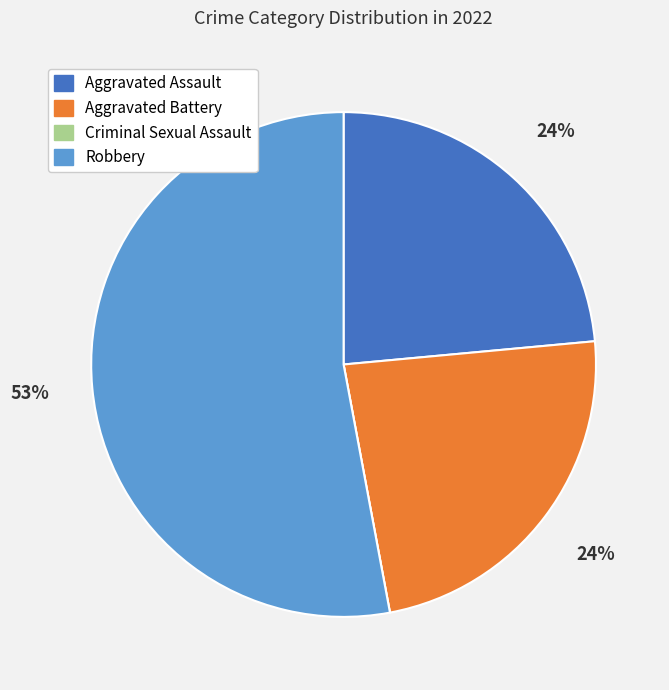

To the nearest percent, what percentage of the pie is Aggravated Battery?

24%